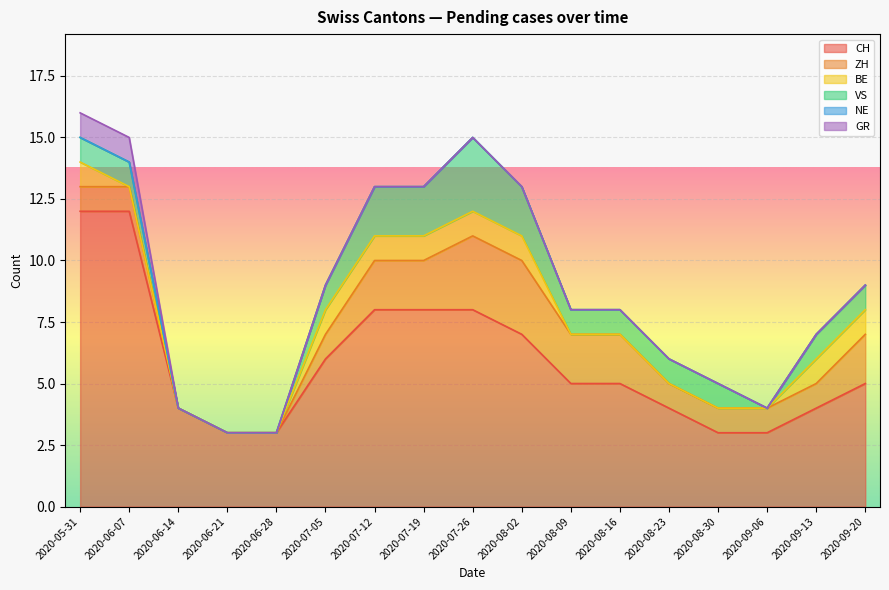

Which series has the largest range (max minus min)?

CH